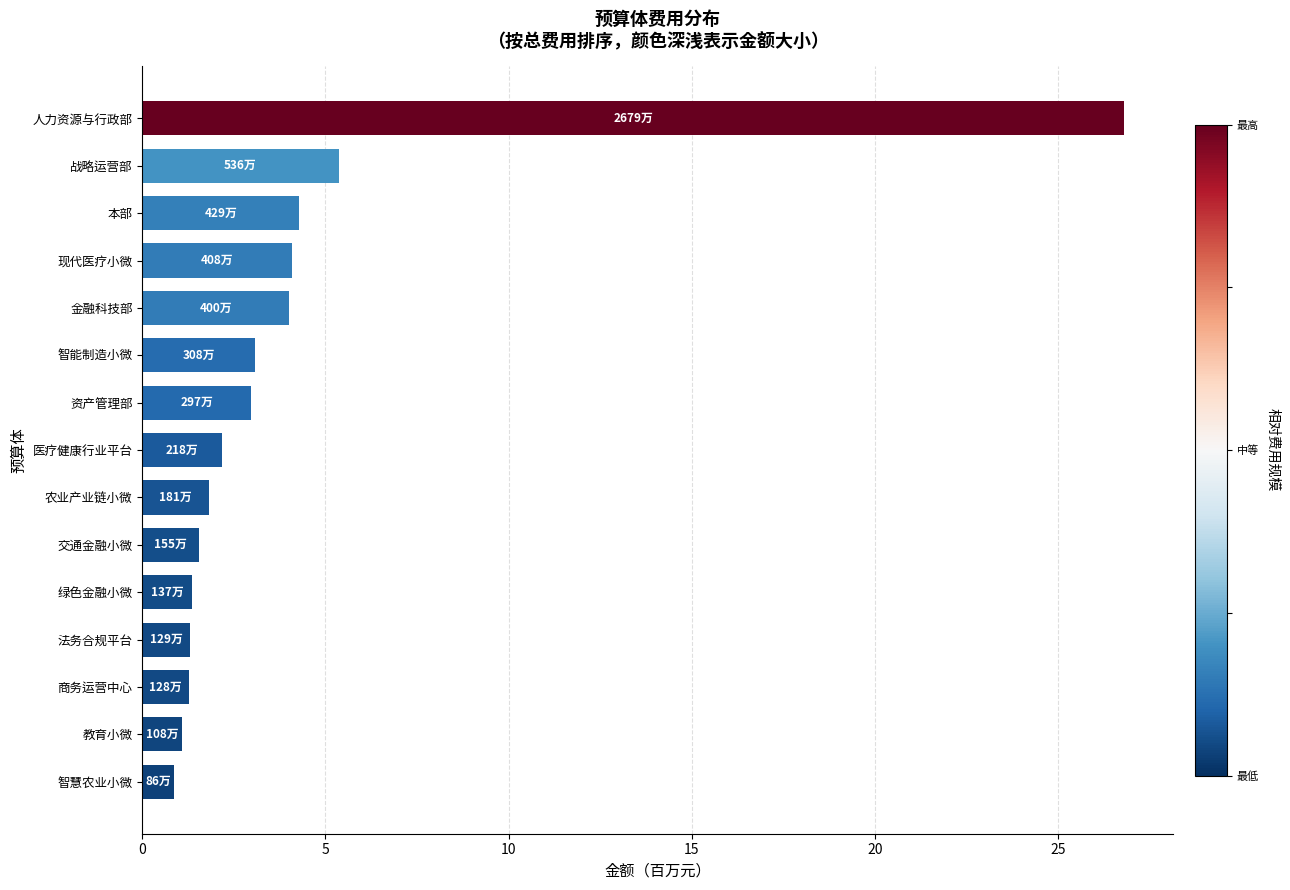

What is the ratio of the value at 战略运营部 to the value at 金融科技部?

1.3